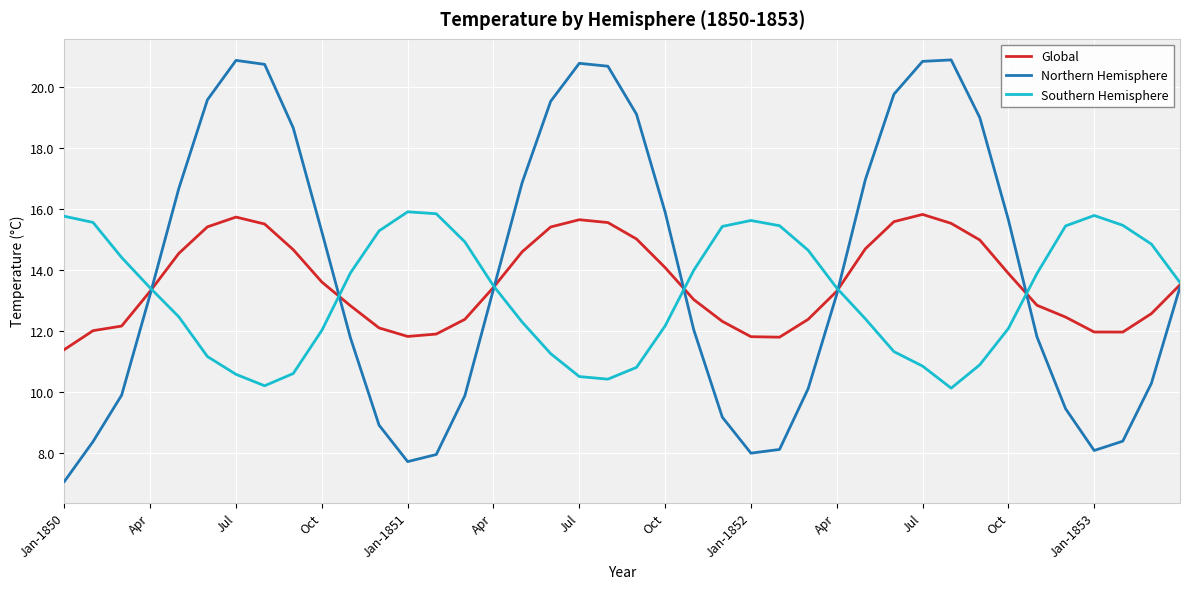

Rank the series by their average value, from lowest to highest.

Southern Hemisphere, Global, Northern Hemisphere